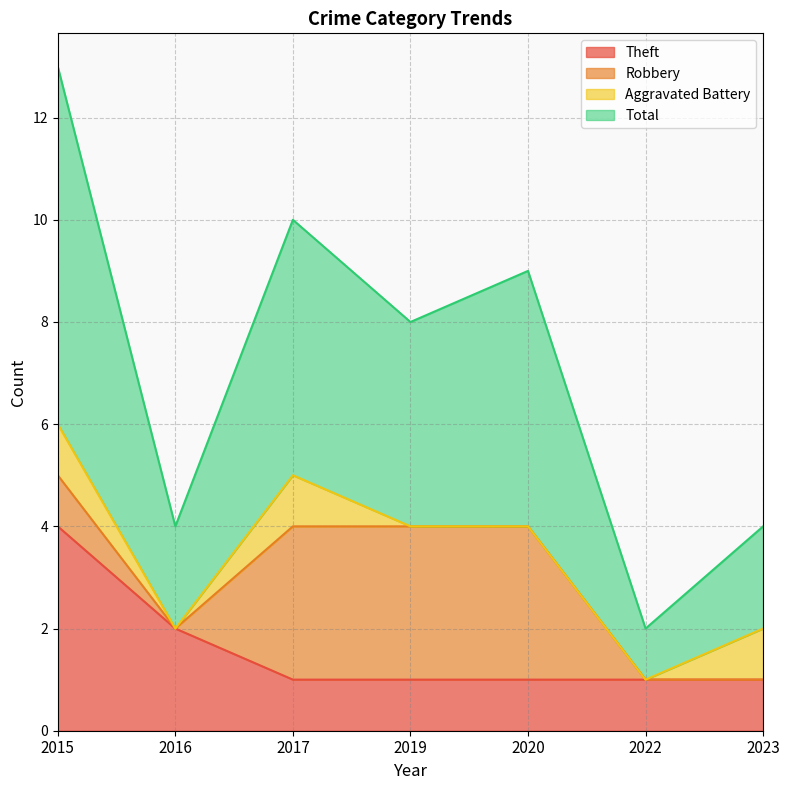

True or false: Total has a value of 10 at 2017.

True